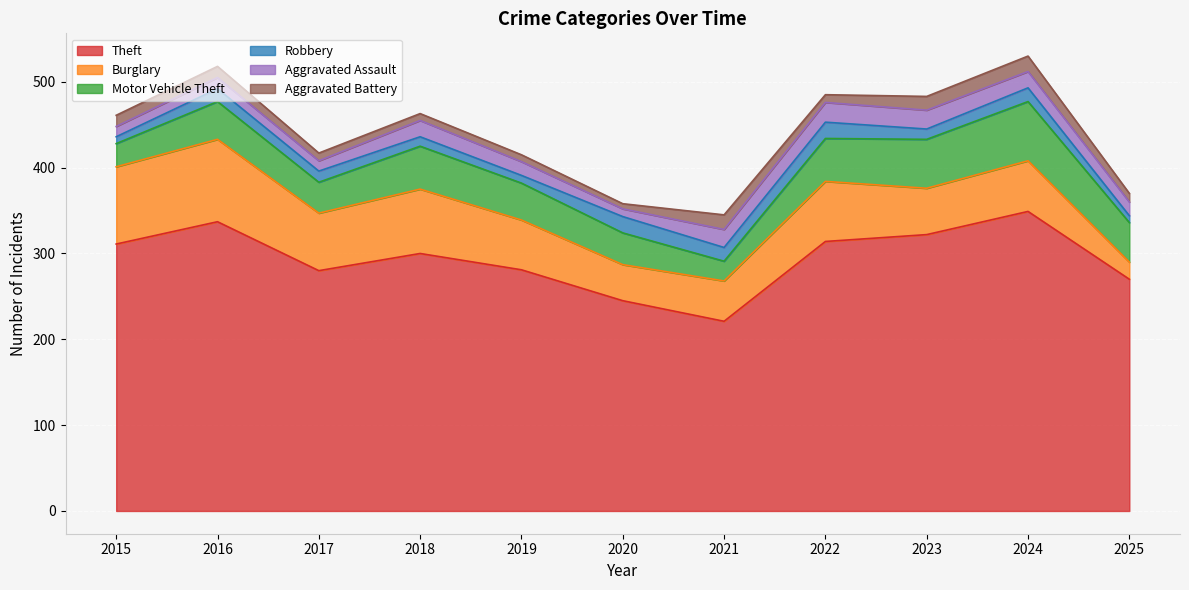

What is the sum of all Burglary values?

678